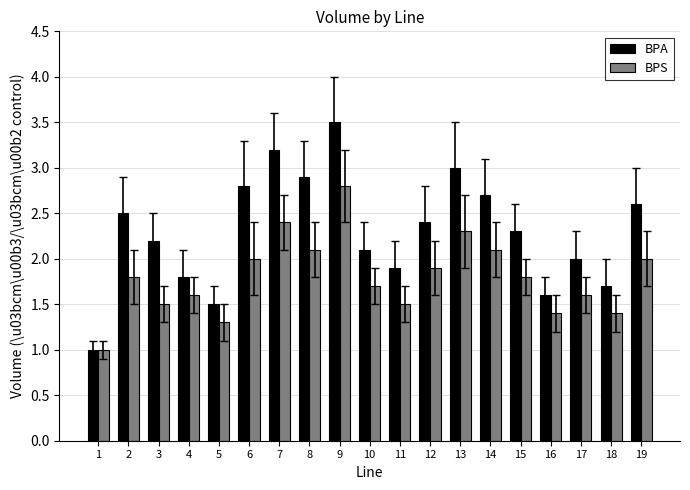

Is it true that BPA equals 3.2 at 7?

True